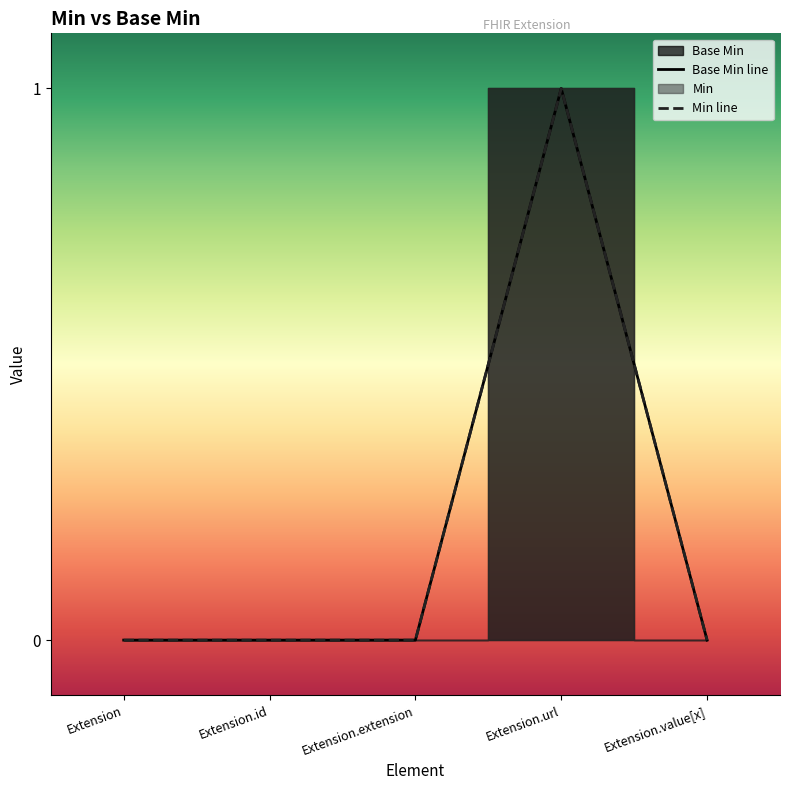

At which category does the chart reach its minimum across all series?

Extension